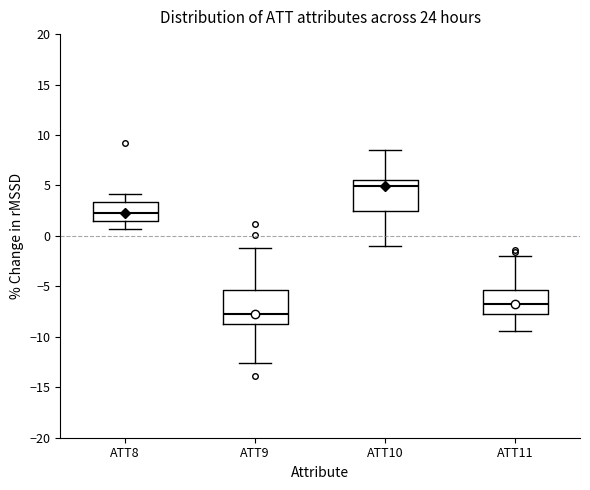

Where does the median line of the box for ATT10 sit on the y-axis? The values are not printed on the chart, so give them approximately, as read against the axis.

5.0